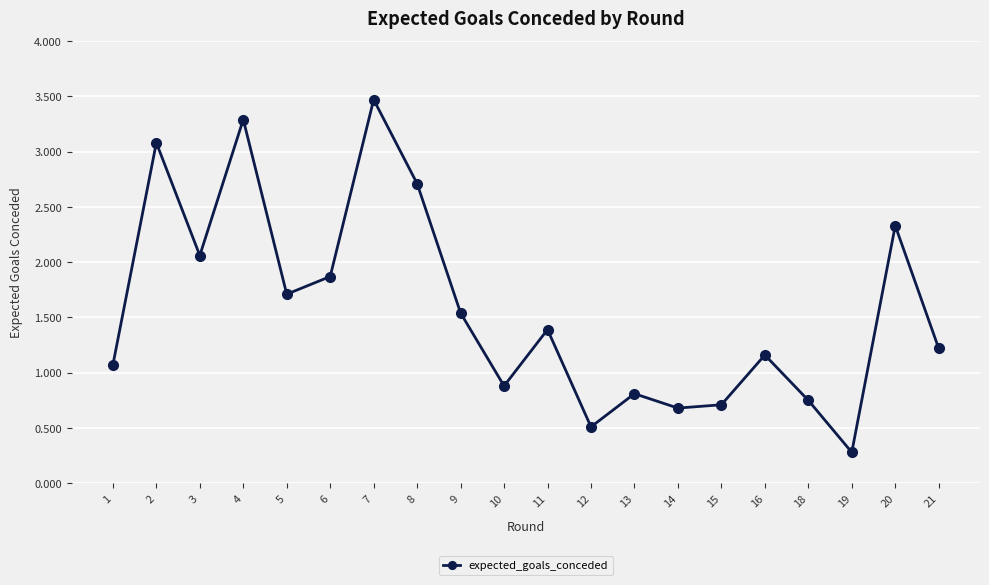

At which category does the data reach its first local valley?

3